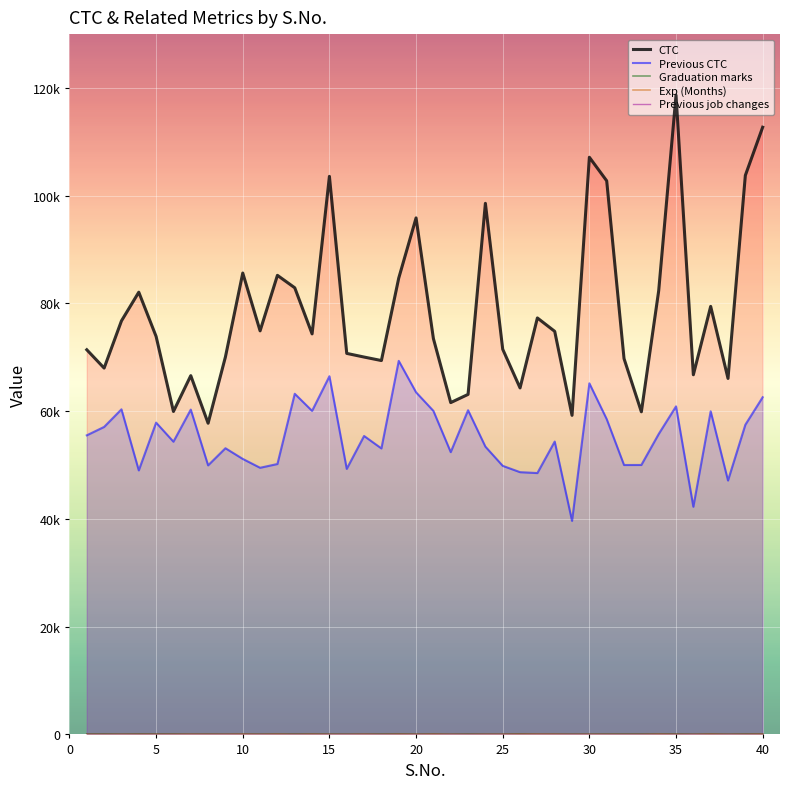

How many interior local valleys does the Exp (Months) series have?

12